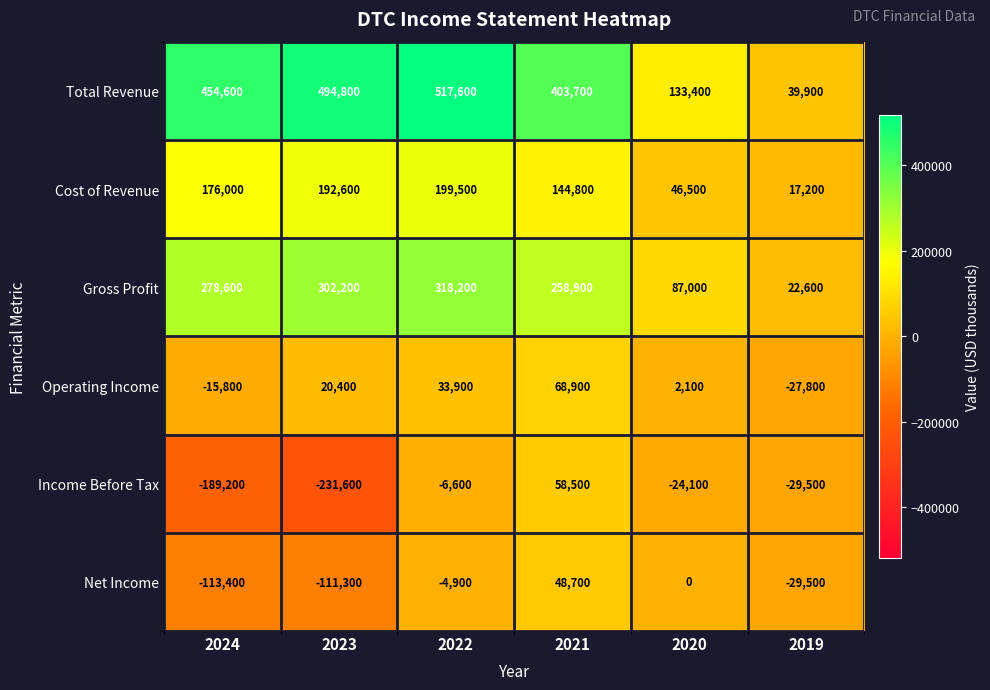

List the labels in order of Net Income value, smallest first.

2024, 2023, 2019, 2022, 2020, 2021